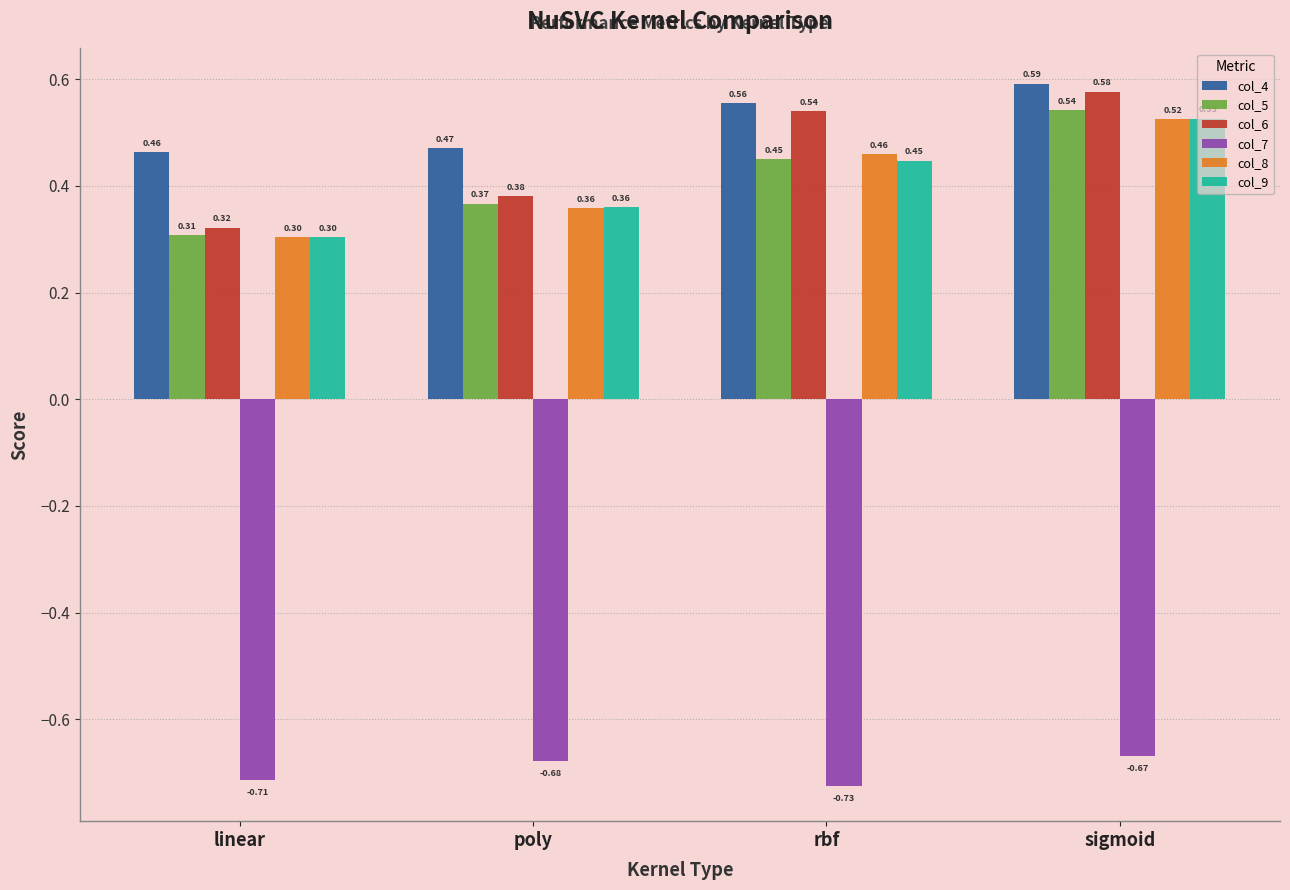

What is the sum of all col_8 values?

1.6